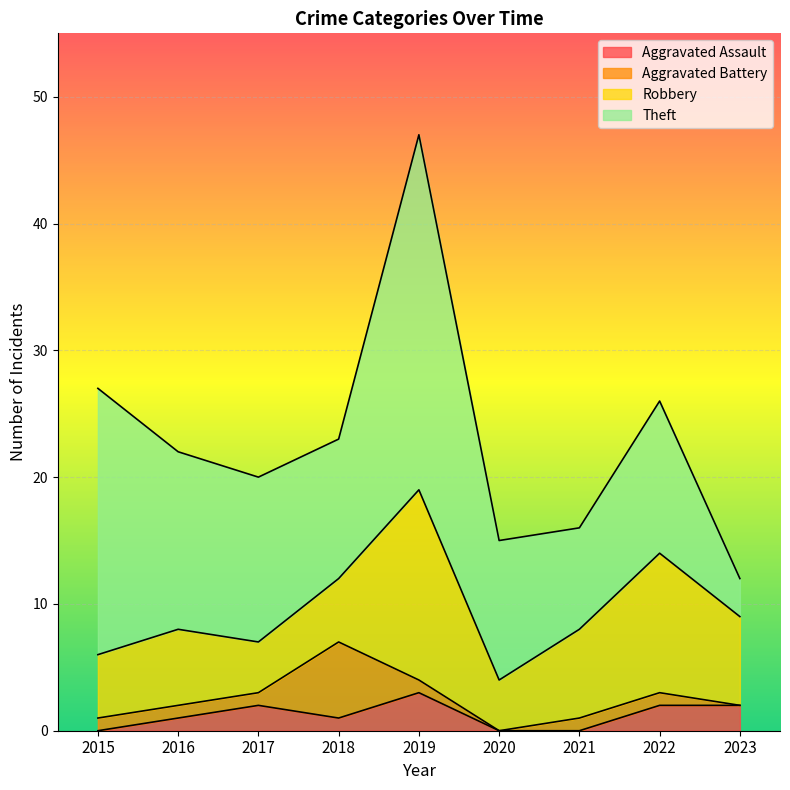

The Robbery series shows 15 at 2019. True or false?

True